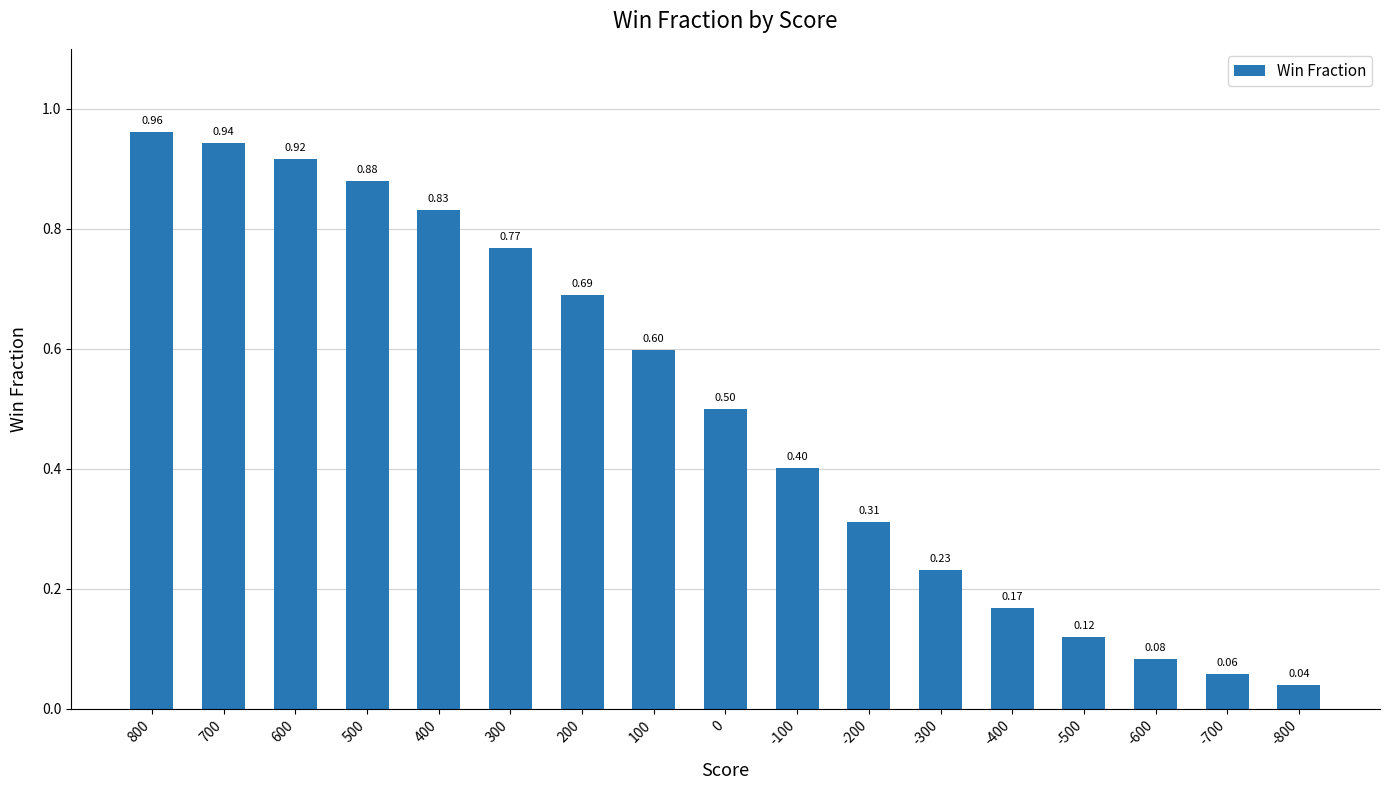

What is the change in value from 800 to -600?

-0.9